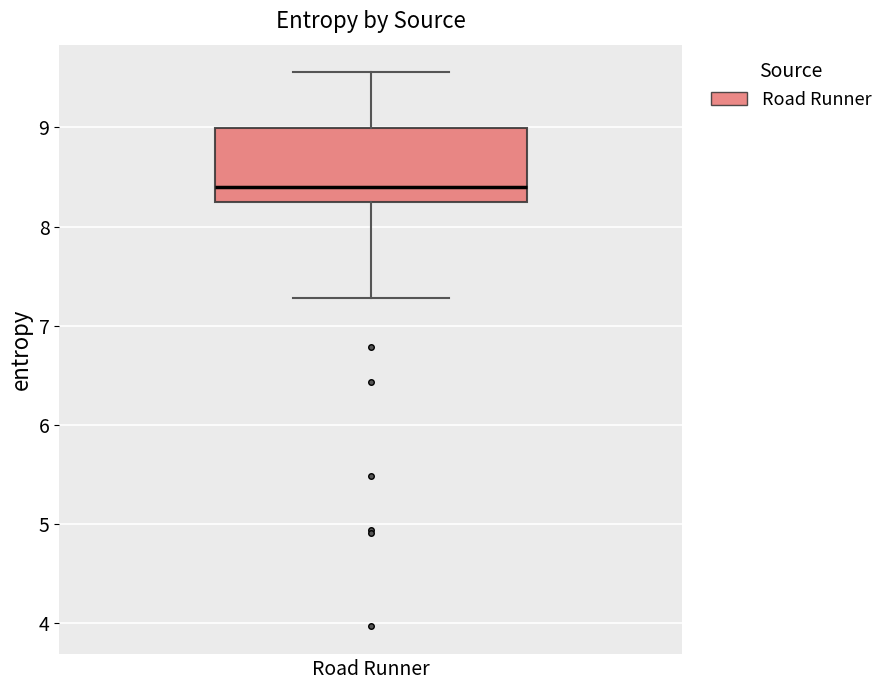

Read this box plot against the y-axis: the position of the median line, the range covered by the box, and the ends of both whiskers. The values are not printed on the chart, so give them approximately, as read against the axis.

median 8.4, box 8.3 to 9.0, whiskers 7.3 to 9.6